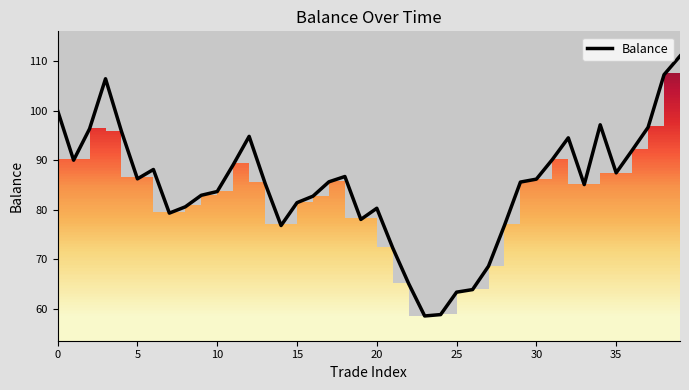

What value does the data have at 36?

92.0